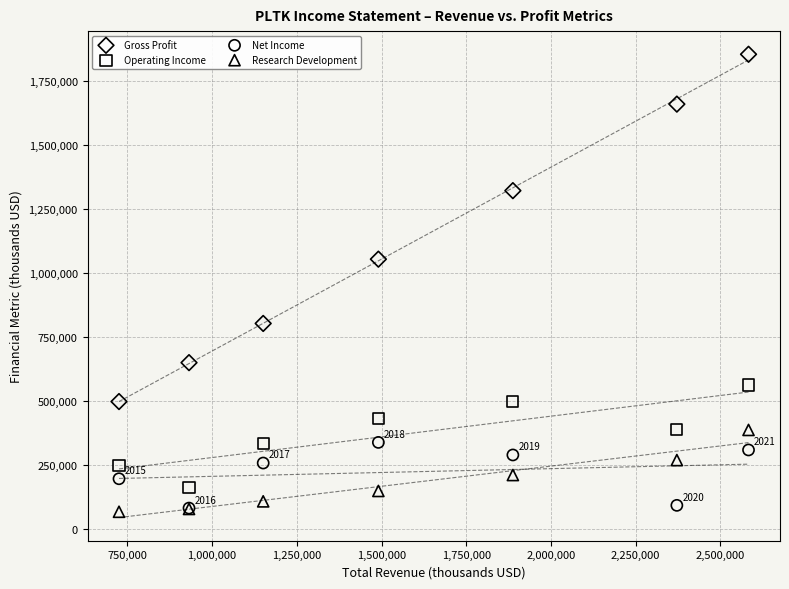

Which series has the widest spread of Y values?

Gross Profit